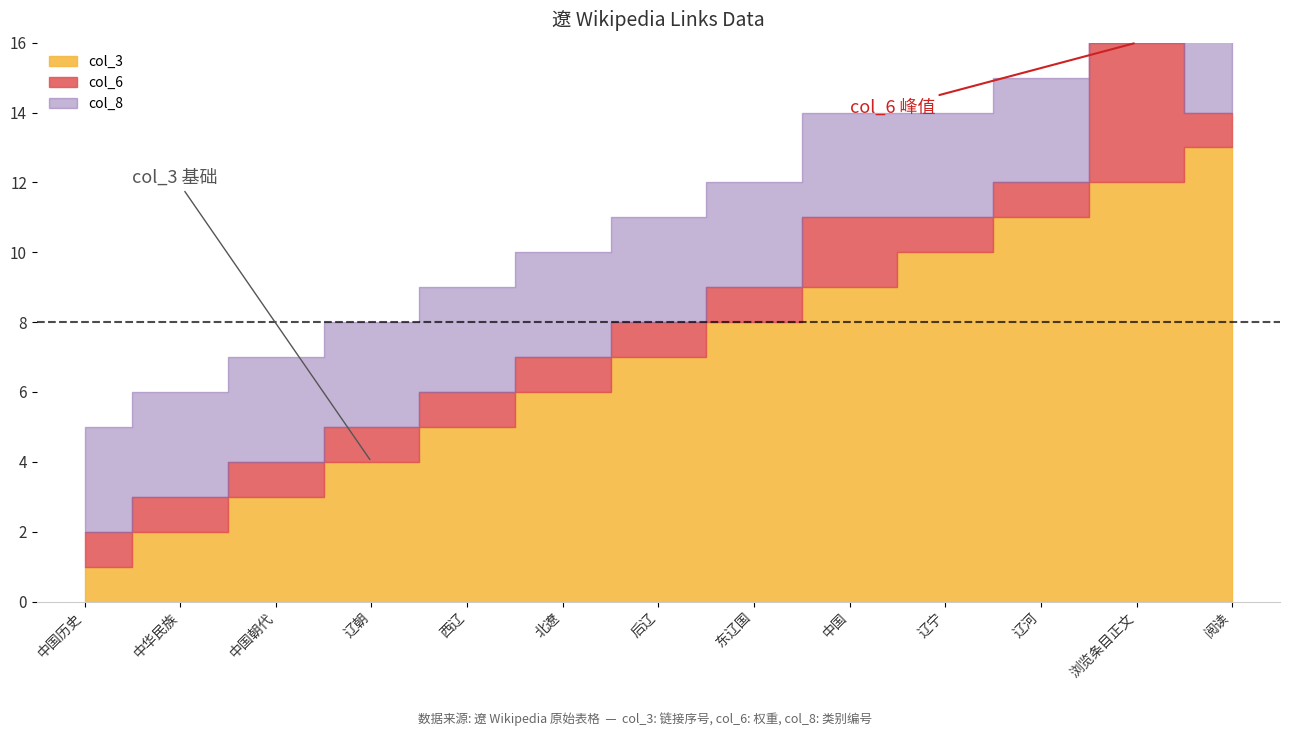

How many lines are shown in the chart?

3